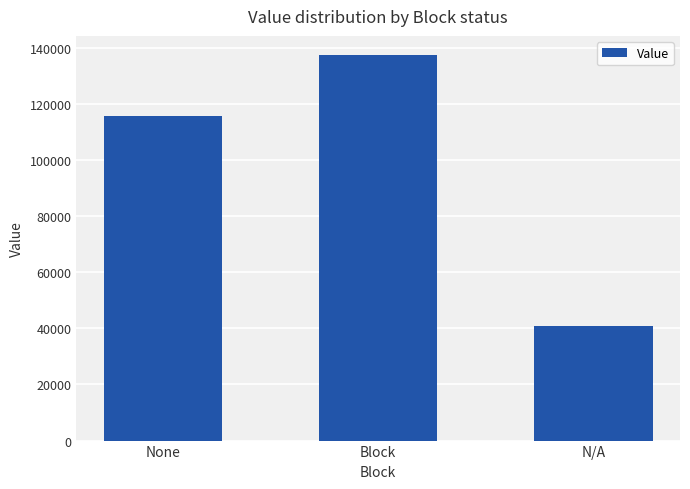

The value at None is 115629. True or false?

True